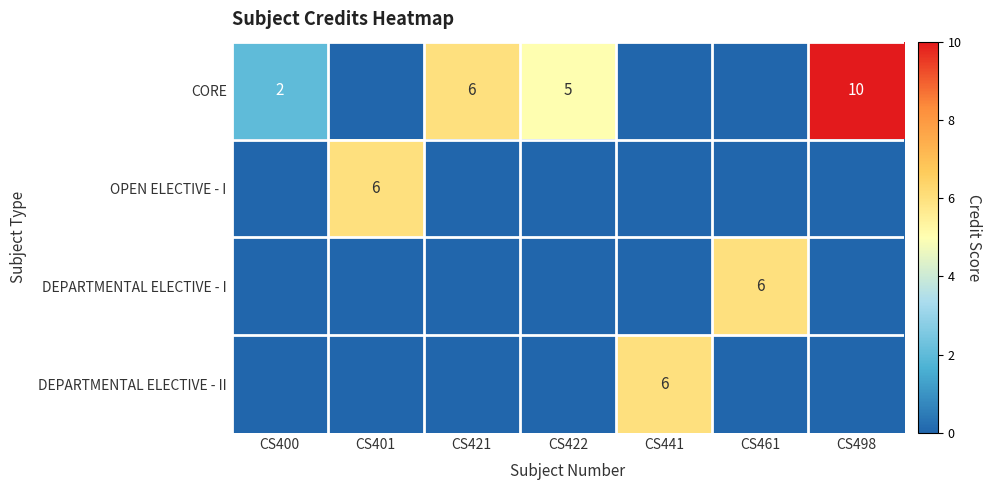

The value of CORE at CS400 is 3. True or false?

False